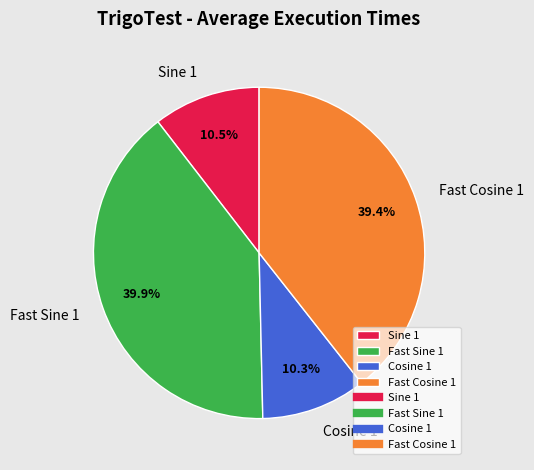

Is the sum of Fast Sine 1 and Cosine 1 greater than half?

Yes